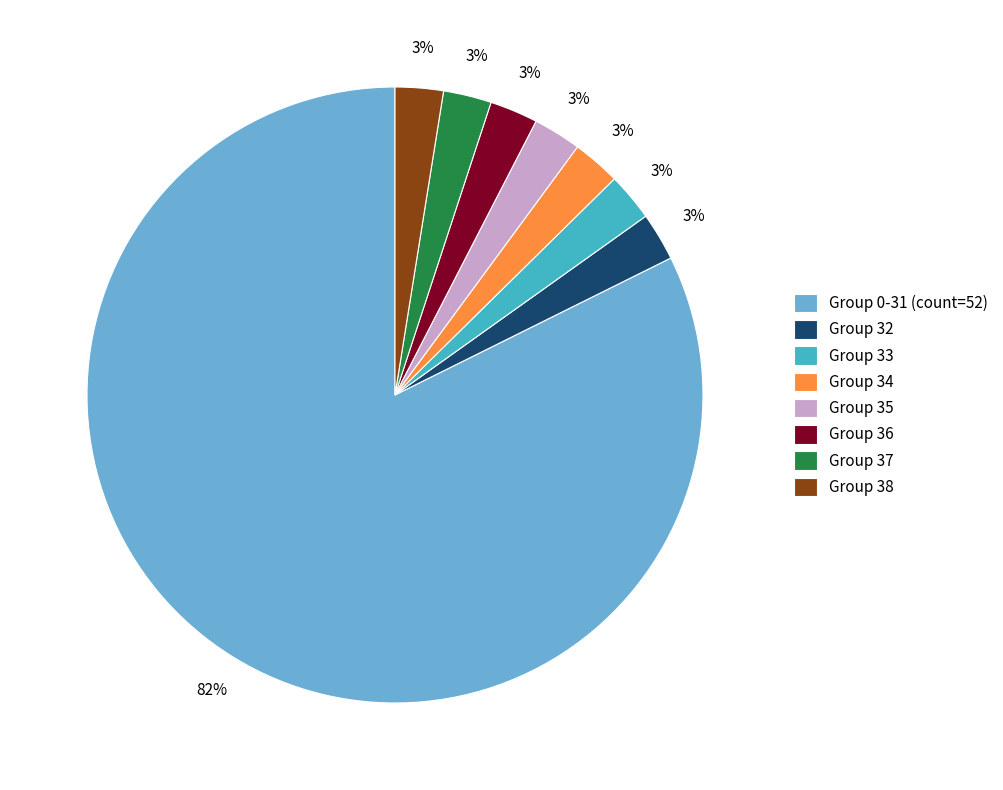

How many slices are in this pie chart?

8